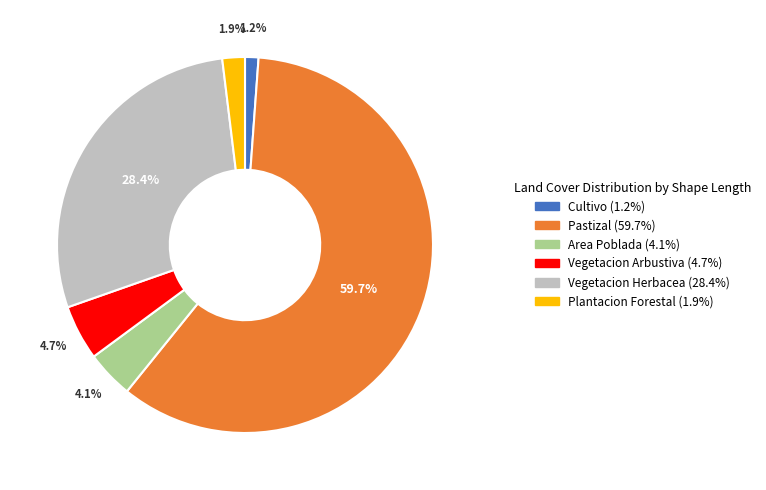

To the nearest percent, what portion does Plantacion Forestal represent?

2%